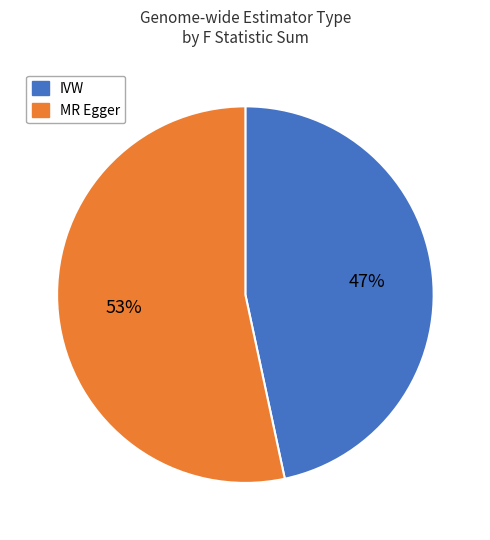

True or false: IVW accounts for 58% of the total.

False